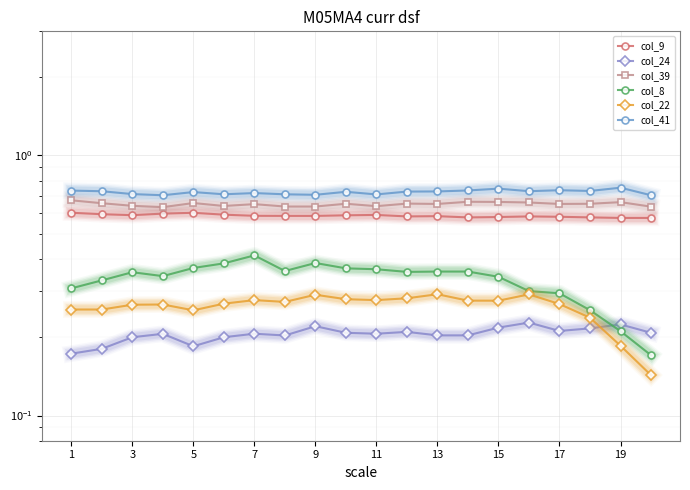

What are all the series names shown in the legend?

col_9, col_24, col_39, col_8, col_22, col_41